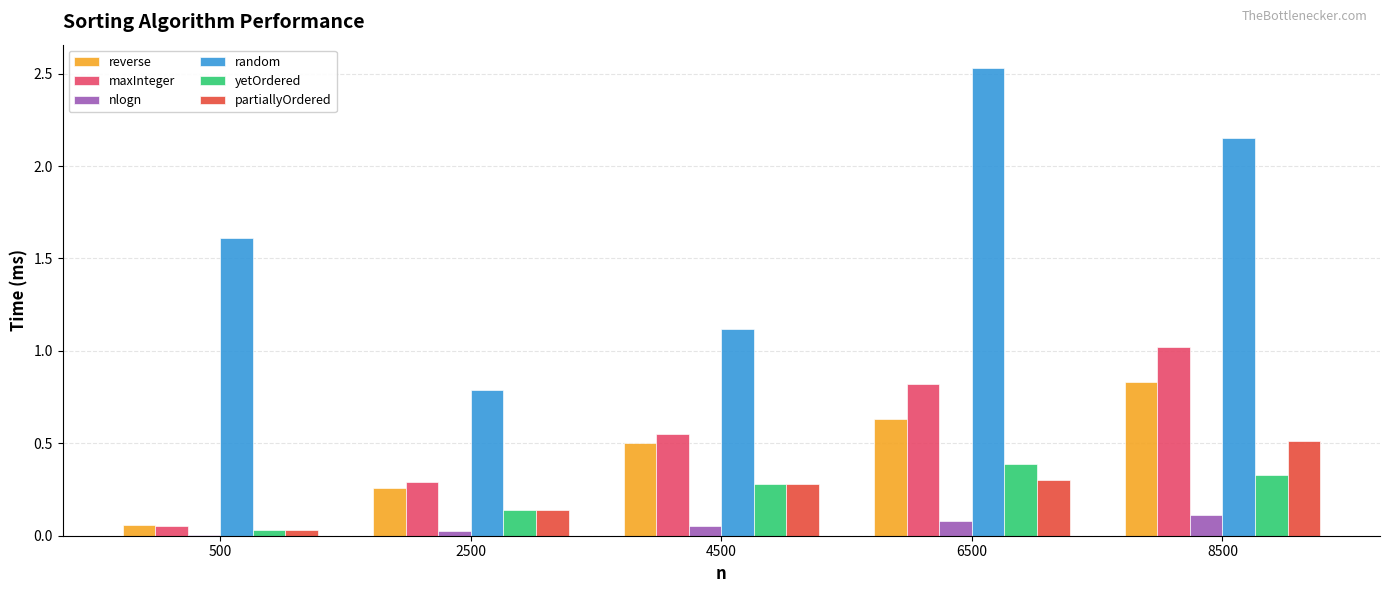

The random series shows 0.7 at 8500. True or false?

False